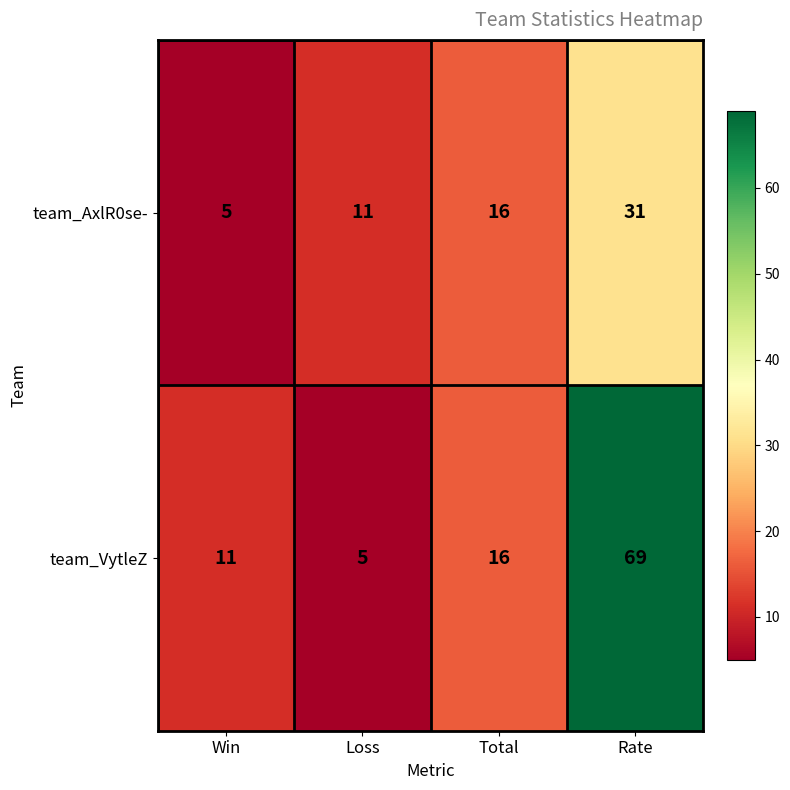

How many distinct data groups are displayed?

2